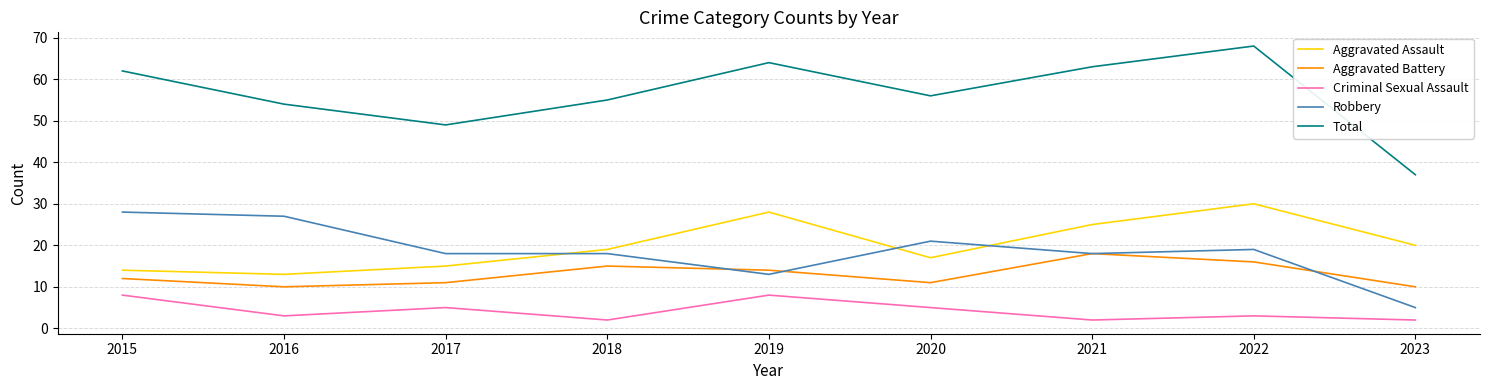

What is the spread (max minus min) of values at 2020?

51